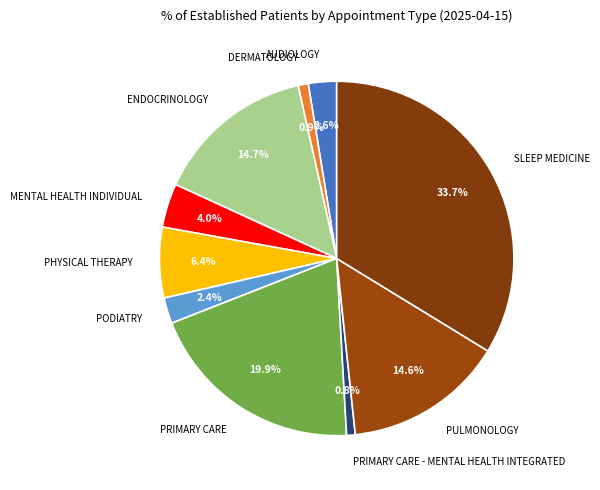

Which category has the biggest portion of the pie?

SLEEP MEDICINE